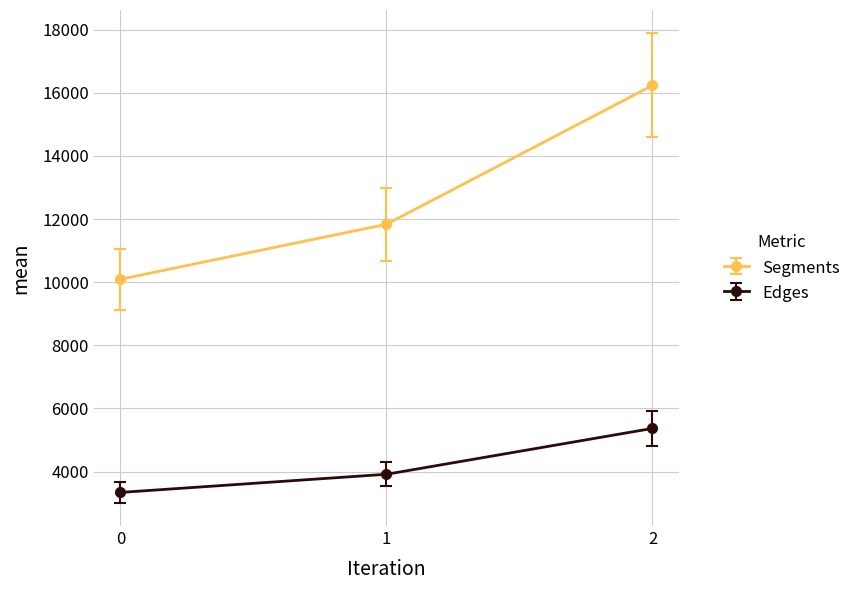

Reading left to right, list all the values displayed in this chart.

Segments: 10093.6	11836.7	16235.0
Edges: 3339.5	3914.7	5368.0